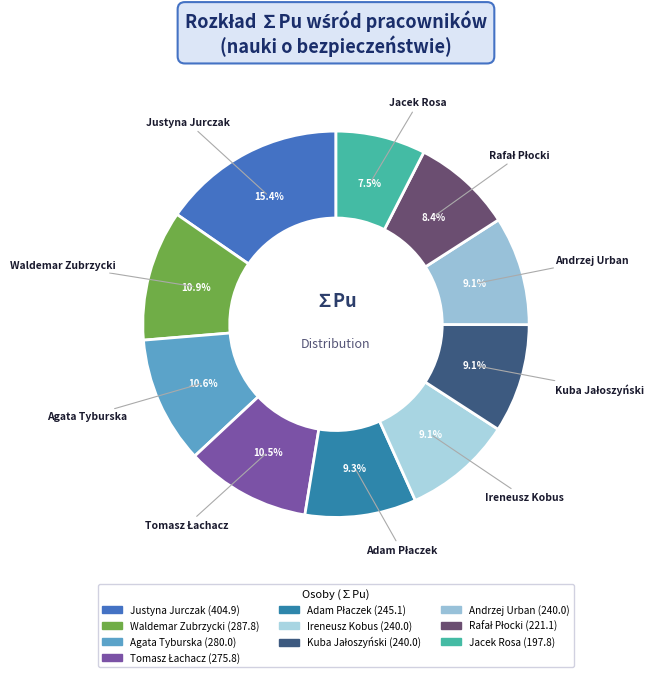

What portion of the pie excludes Justyna Jurczak?

84.6%